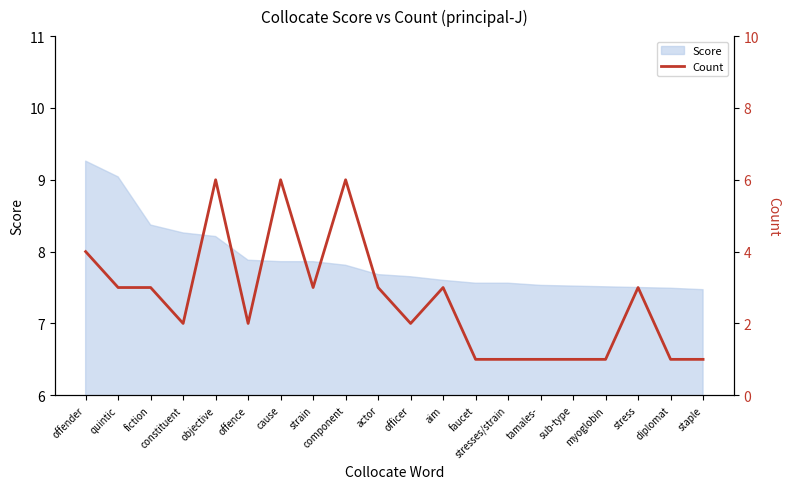

What is the maximum value shown in the chart?

6